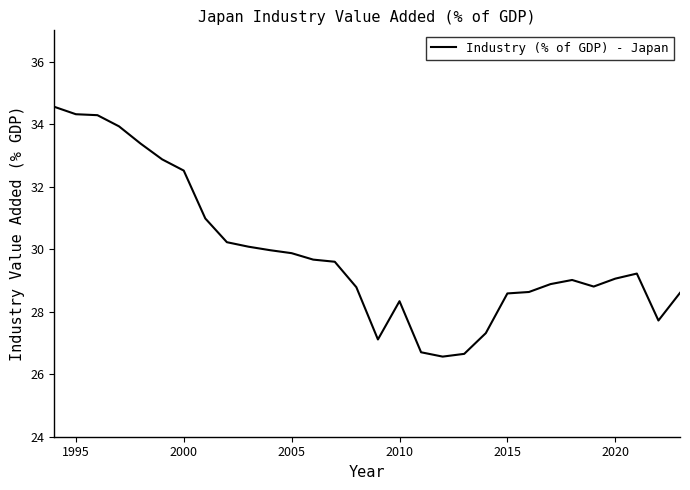

What is the greatest value displayed?

34.6